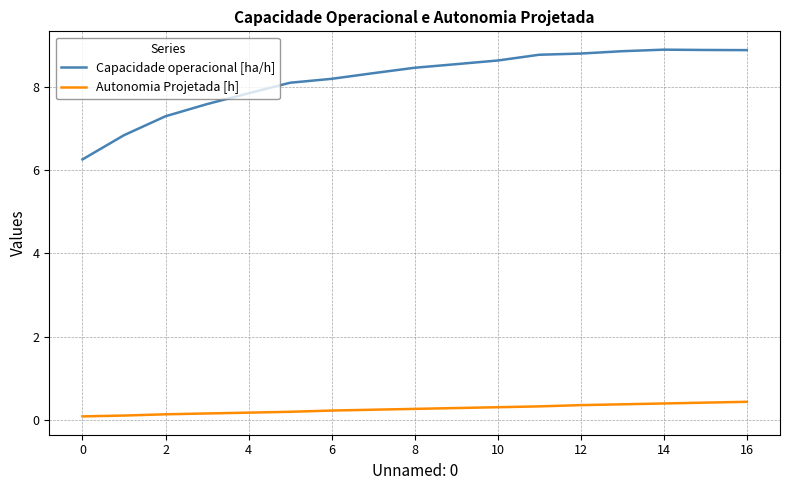

List the series in order of their peak value, lowest first.

Autonomia Projetada [h], Capacidade operacional [ha/h]